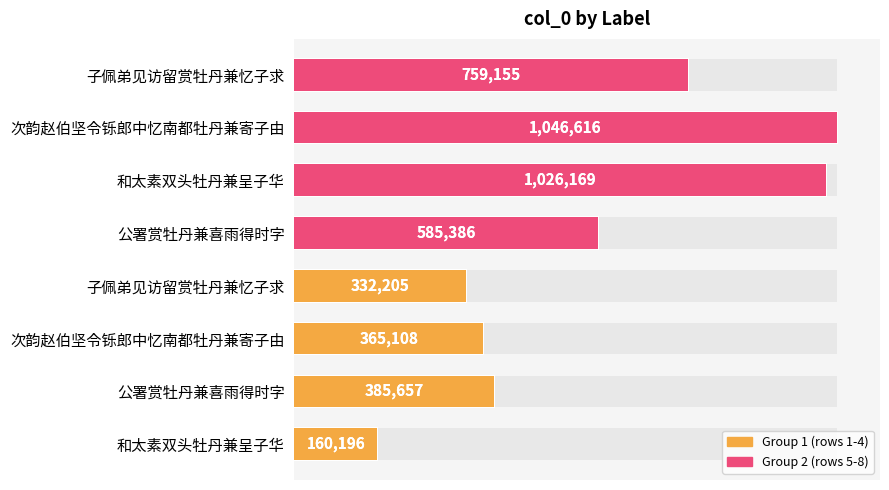

What is the average value?

582562